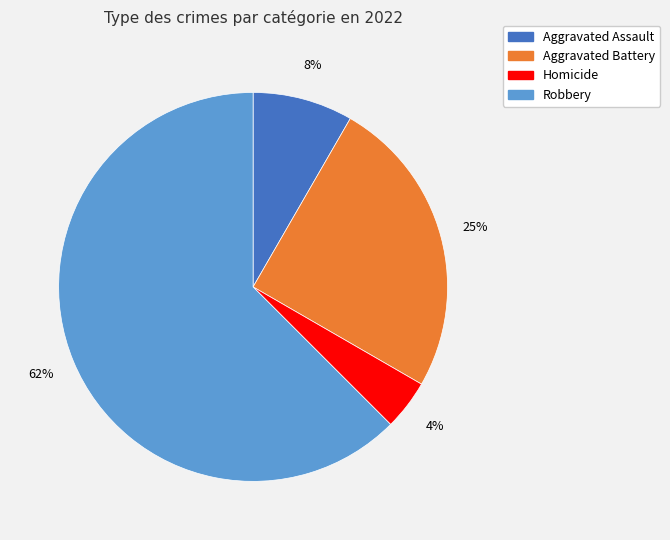

To the nearest percent, what is the average slice percentage?

25%